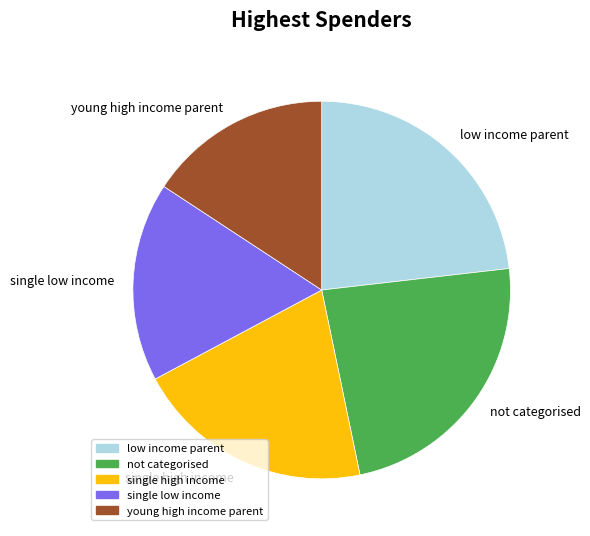

How many segments does this pie chart have?

5